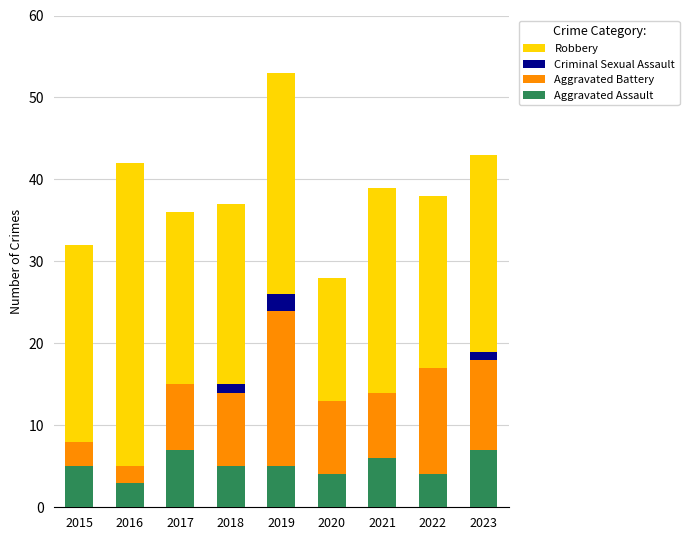

What is the average value of the Aggravated Assault series?

5